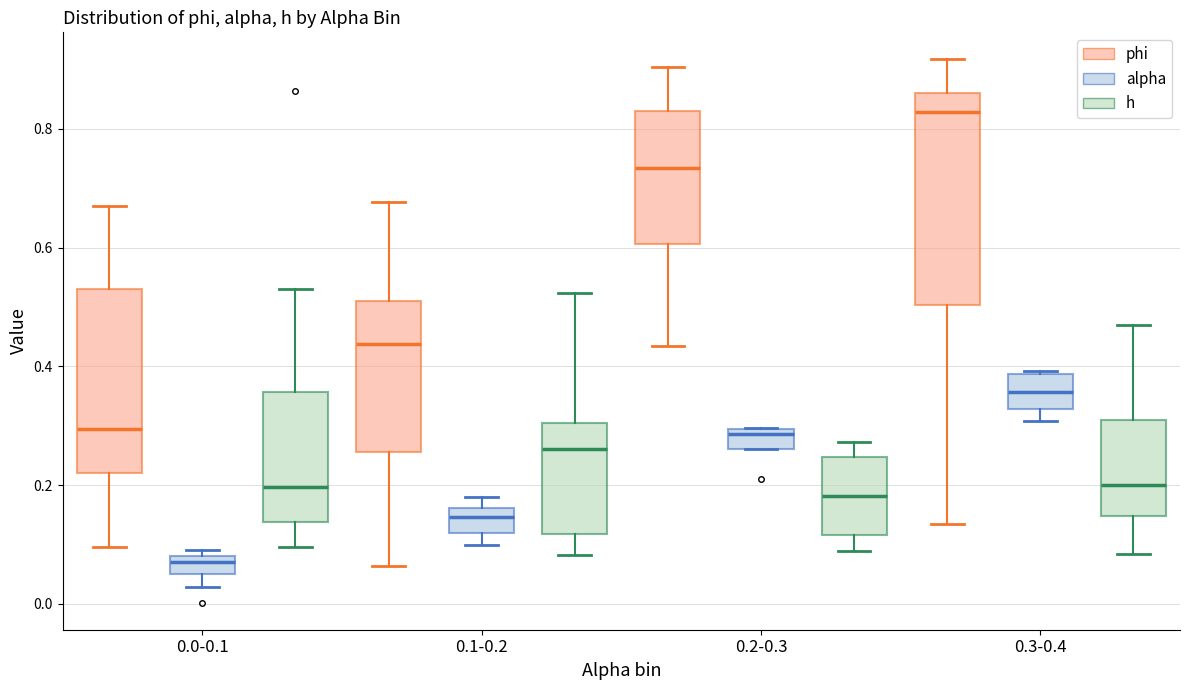

Comparing the boxes themselves (not the whiskers), which one is the tallest?

0.3-0.4 (phi)